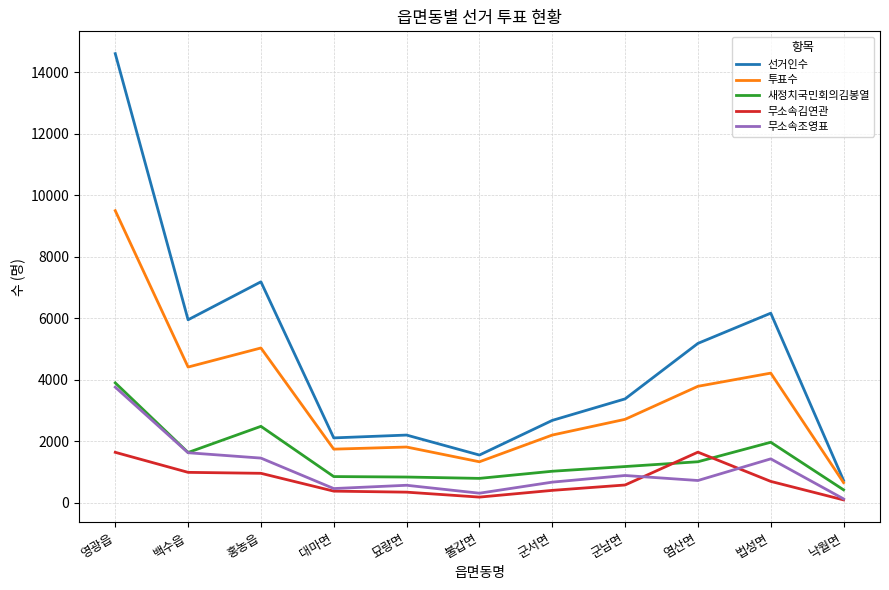

Which series has the widest spread of values?

선거인수